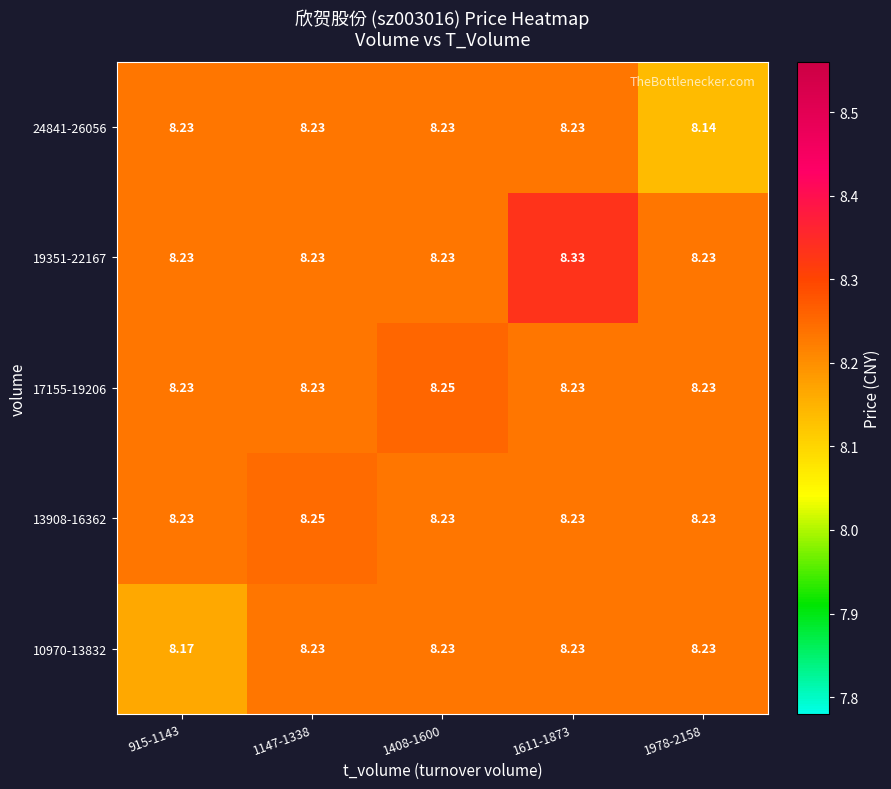

Between 915-1143 and 1408-1600, which is larger?

1408-1600